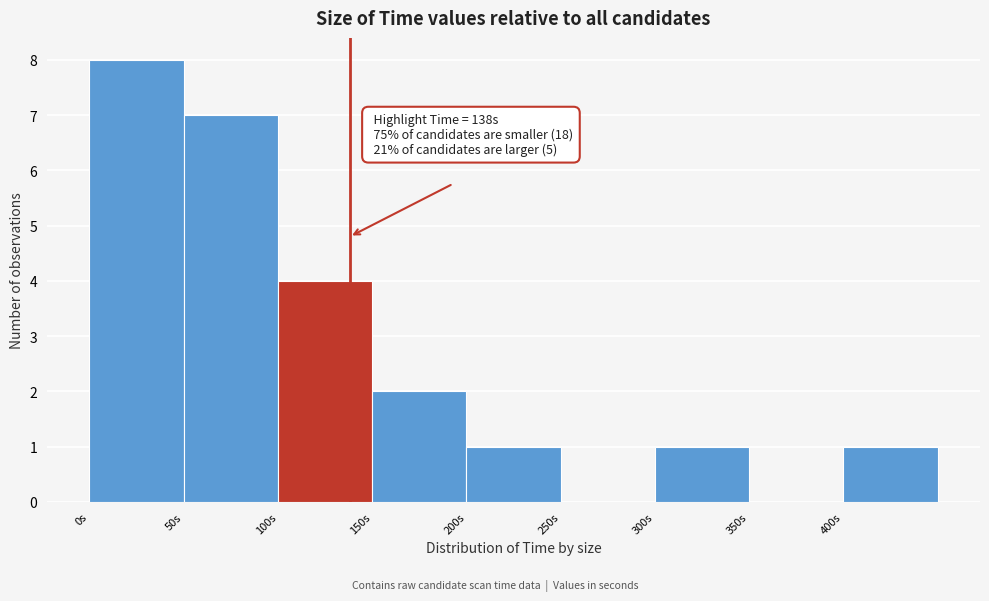

Over which range of the x-axis is the bar tallest?

0 to 50